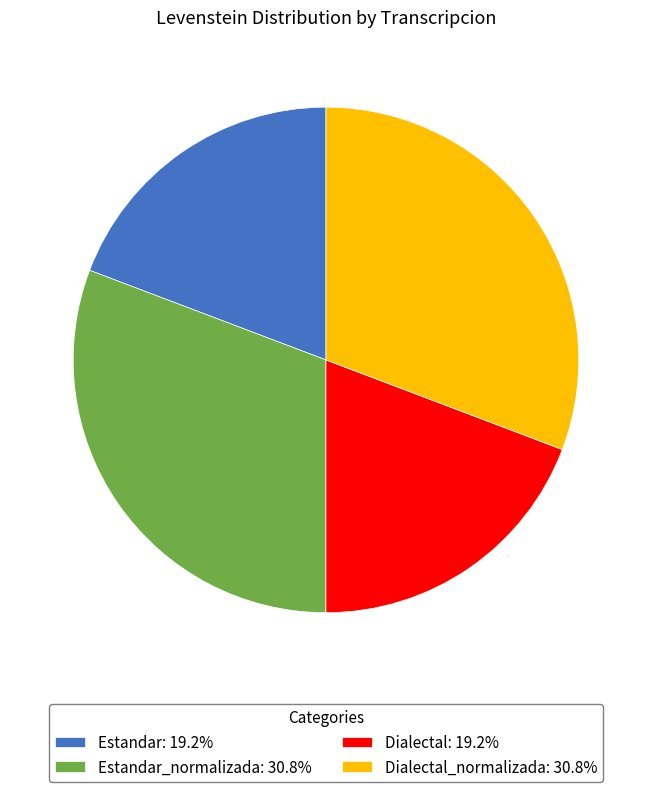

Is there a majority slice in this chart?

No